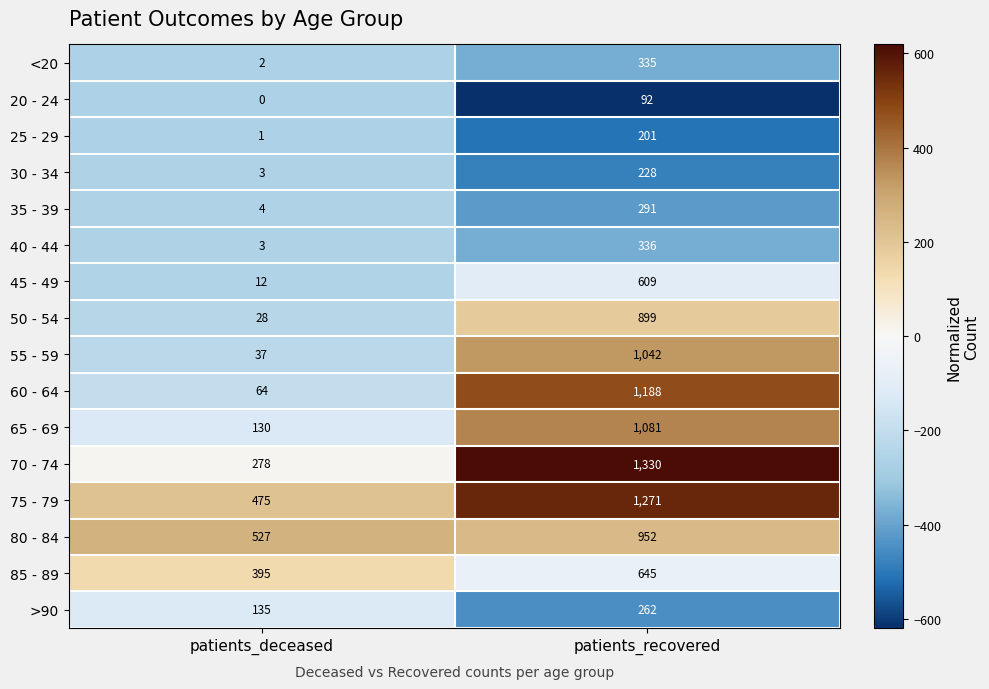

List the labels in order of 75 - 79 value, smallest first.

patients_deceased, patients_recovered